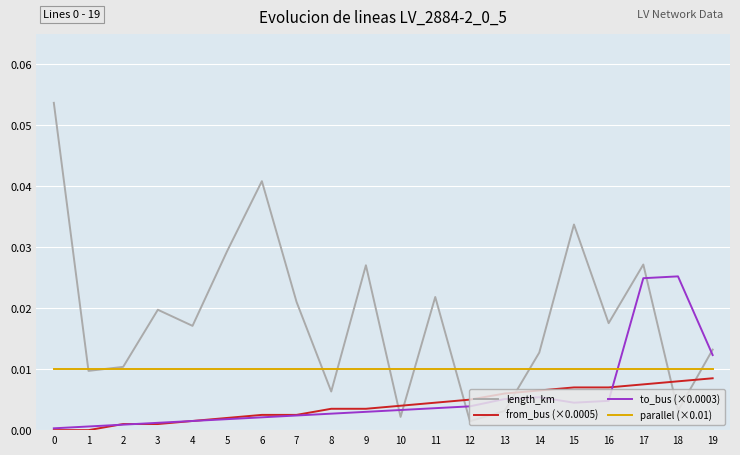

Which series changed the most between 4 and 8?

length_km